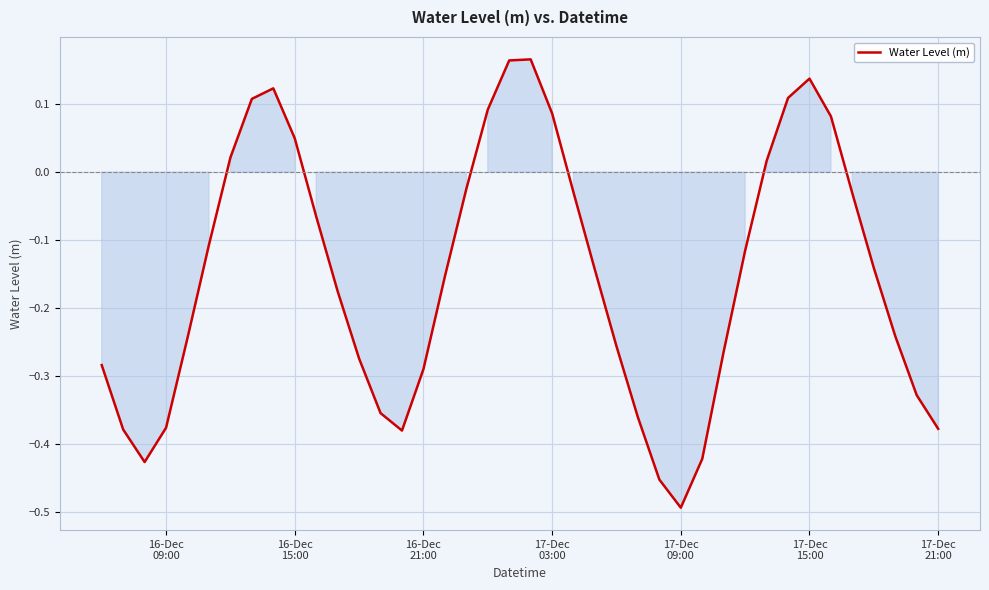

What is the difference between the maximum and minimum values?

0.7